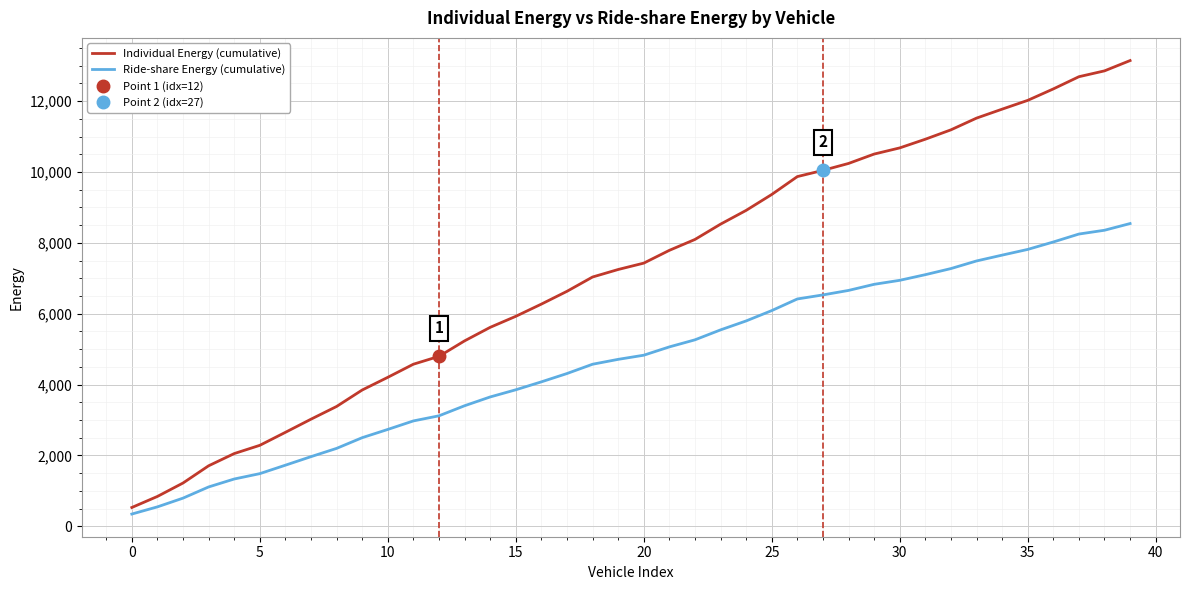

List the series in order of their peak value, highest first.

Individual Energy (cumulative), Ride-share Energy (cumulative)